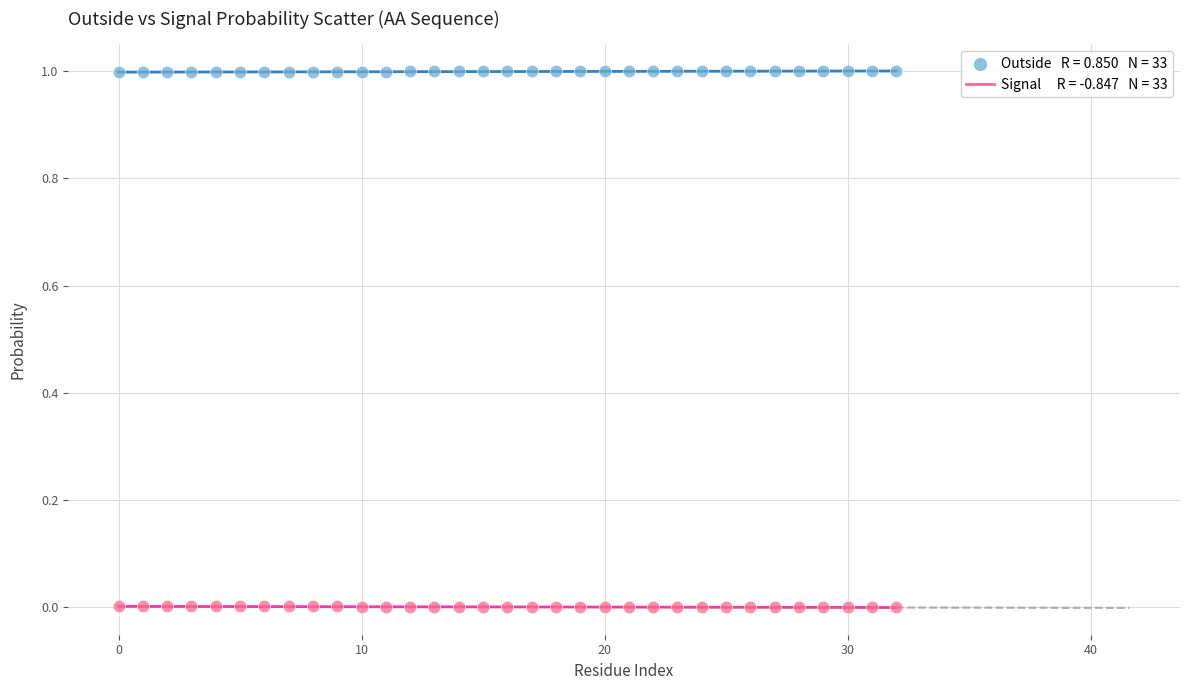

Across all data points, what is the range of Y values (max minus min)?

1.0